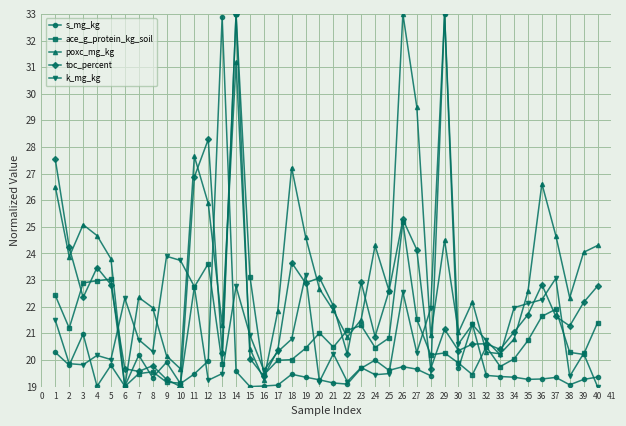

How many lines are shown in the chart?

5